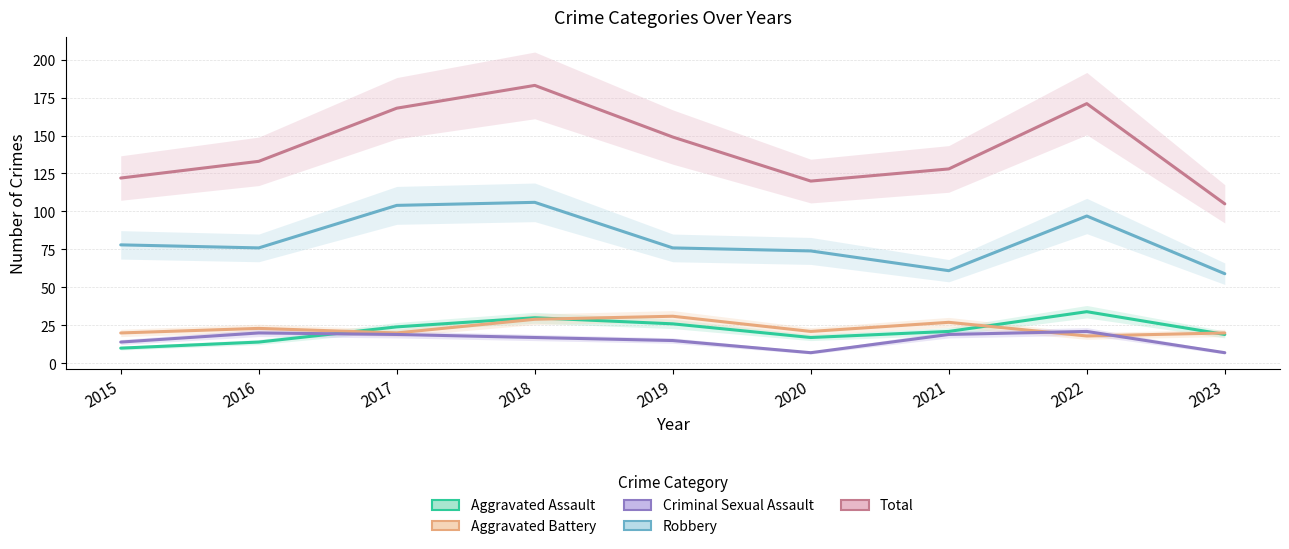

What is the value of the Aggravated Battery point at the 9th from the left?

20